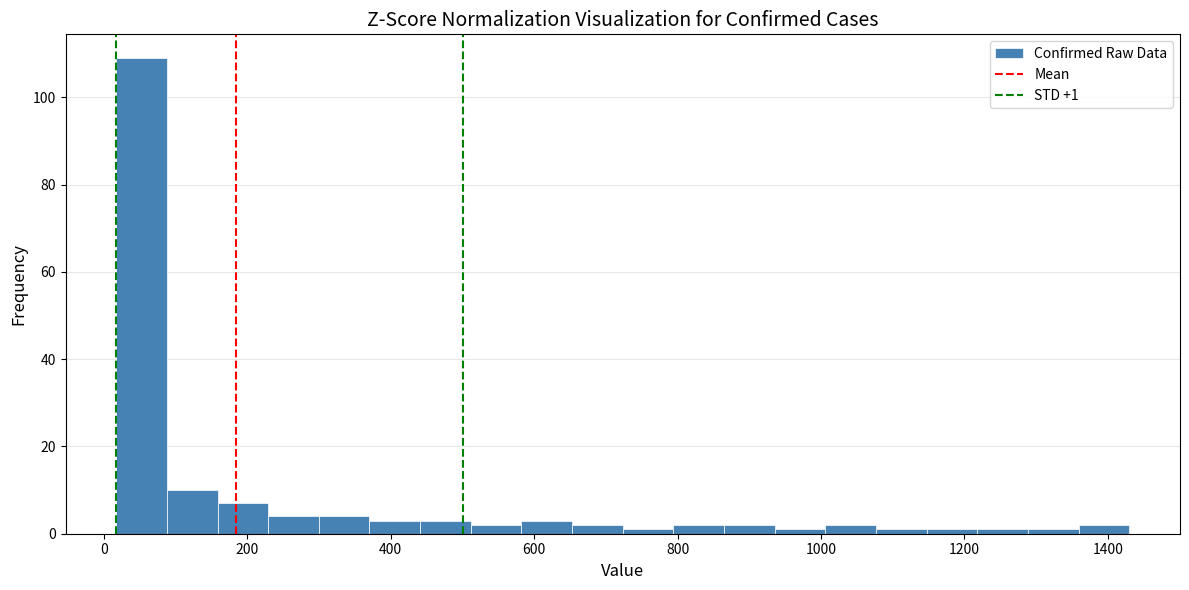

Read against the x-axis, roughly where is the centre of the tallest bar?

60